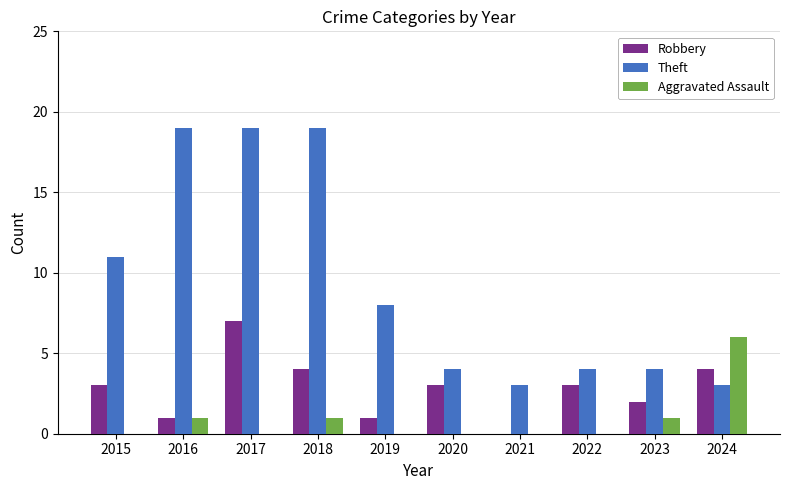

Is it true that Robbery equals 2 at 2016?

False